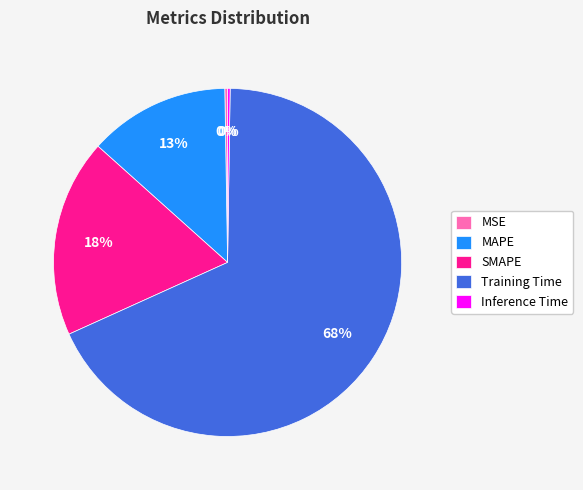

True or false: MAPE accounts for 19% of the total.

False